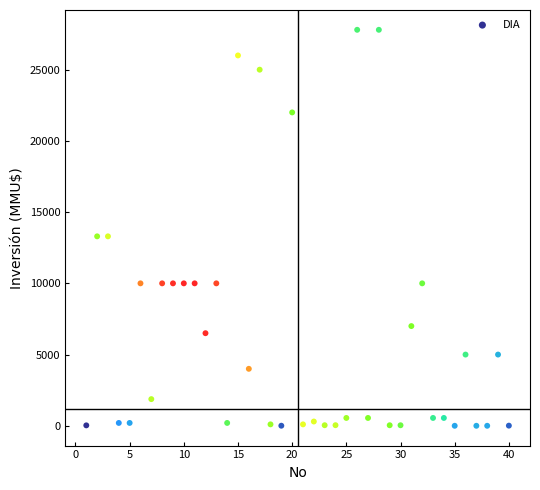

What is the range of Y values (max minus min)?

27800